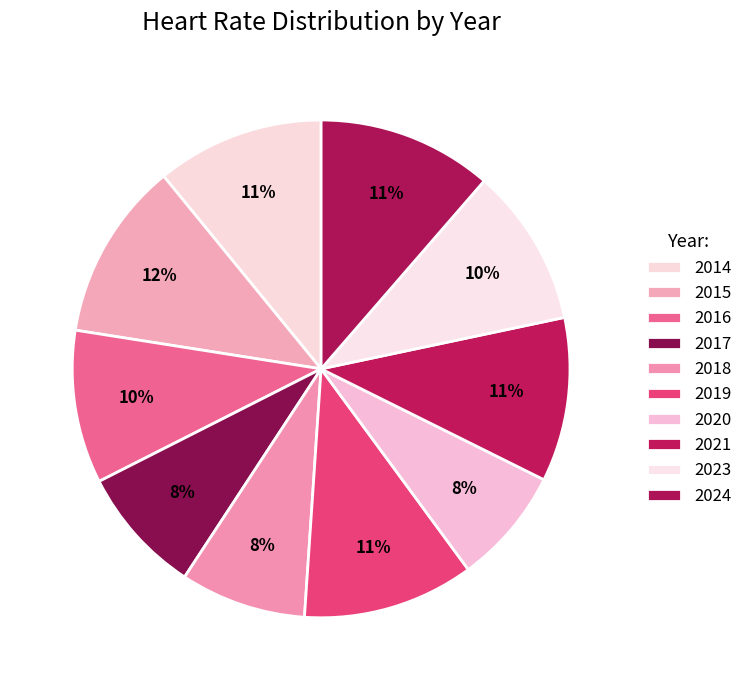

To the nearest percent, what is the combined percentage of 2015 and 2014?

23%